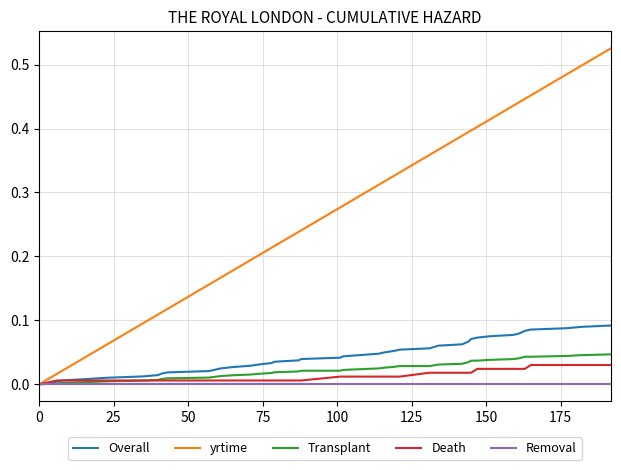

What are all the series names shown in the legend?

Overall, yrtime, Transplant, Death, Removal